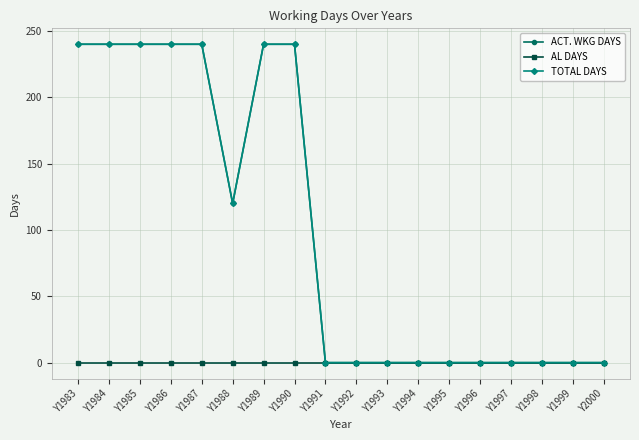

What is the sum of the ACT. WKG DAYS values at Y1994 and Y1987?

240